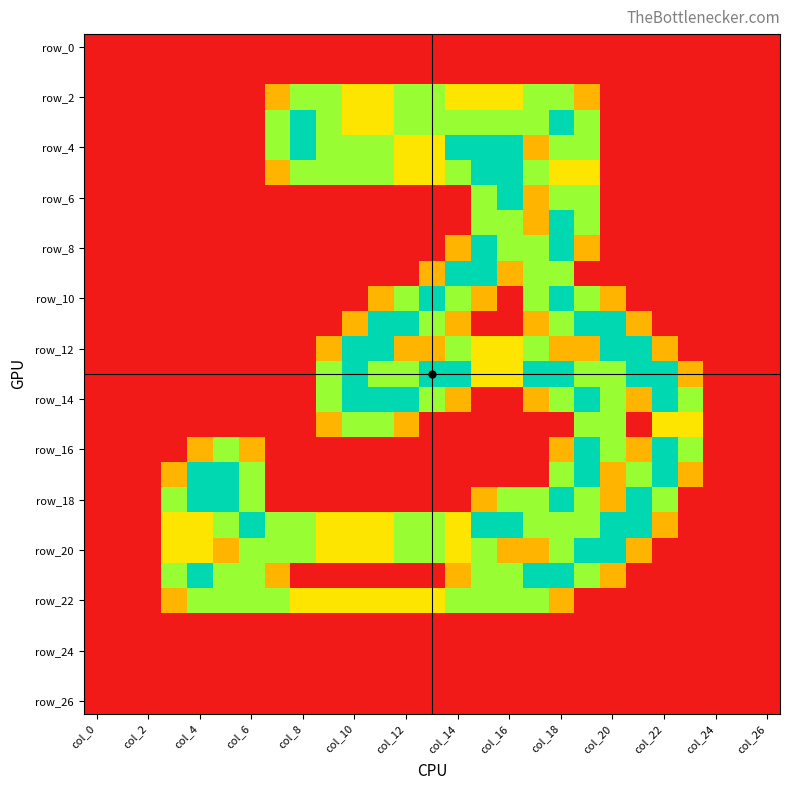

At which category does the chart reach its peak across all series?

col_8